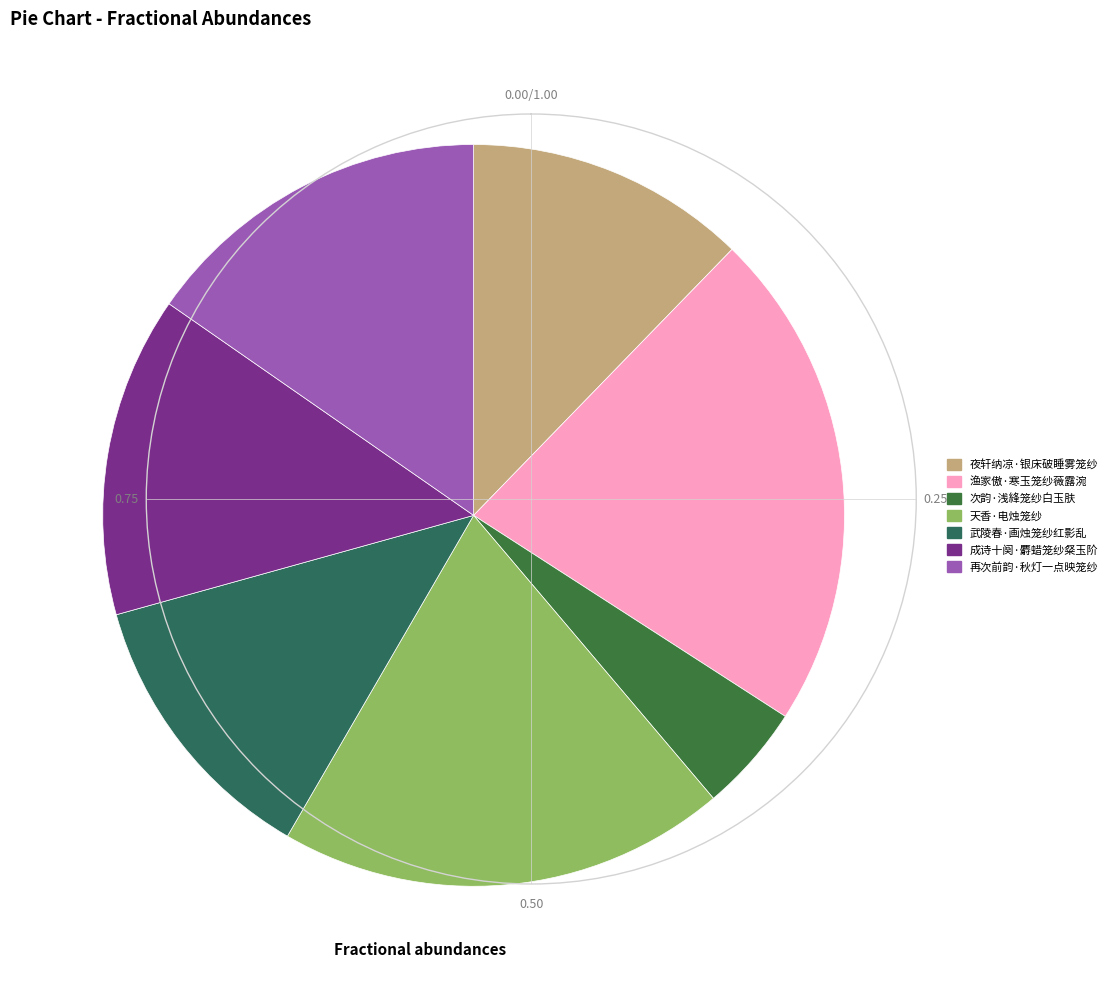

Is it true that 渔家傲·寒玉笼纱薇露涴 is 22% of the pie?

True